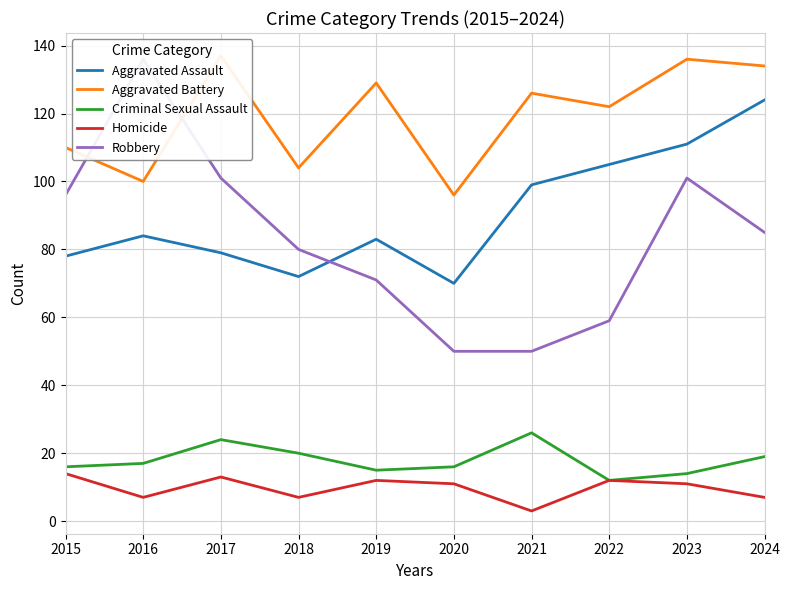

True or false: Robbery and Homicide cross at least once.

False